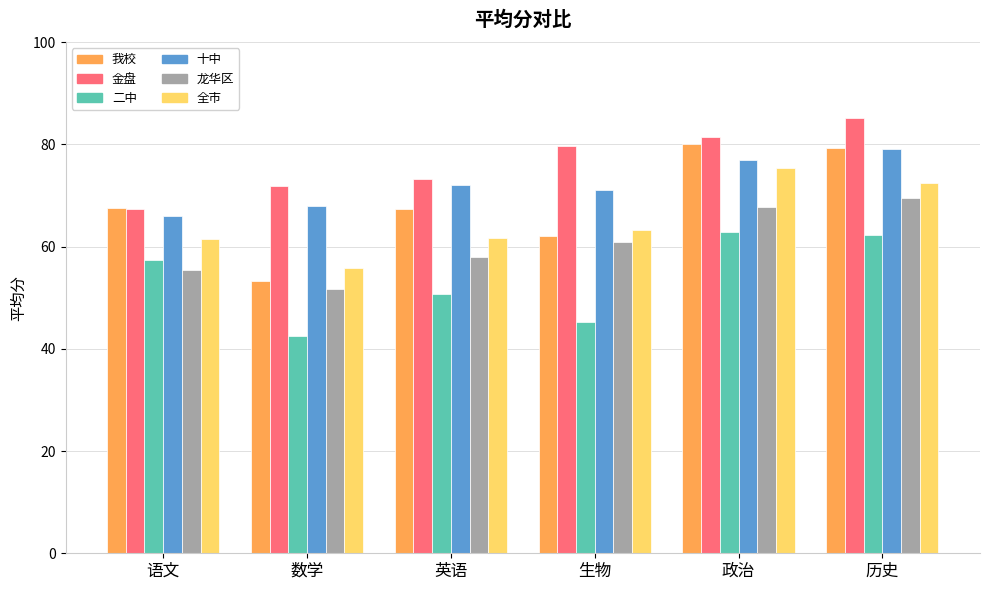

What position from the left is 语文?

1